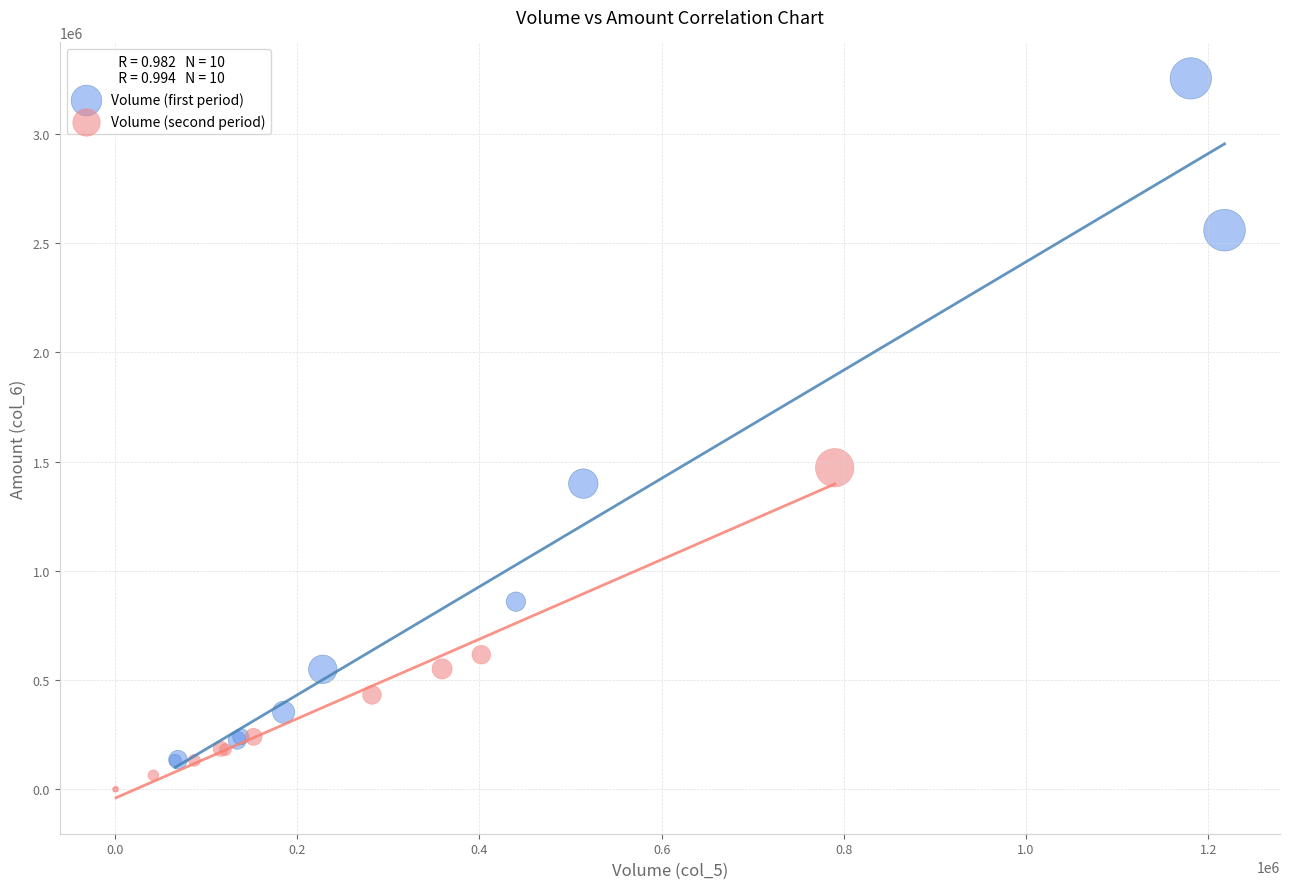

Which series contains the highest Y value?

Volume (first period)